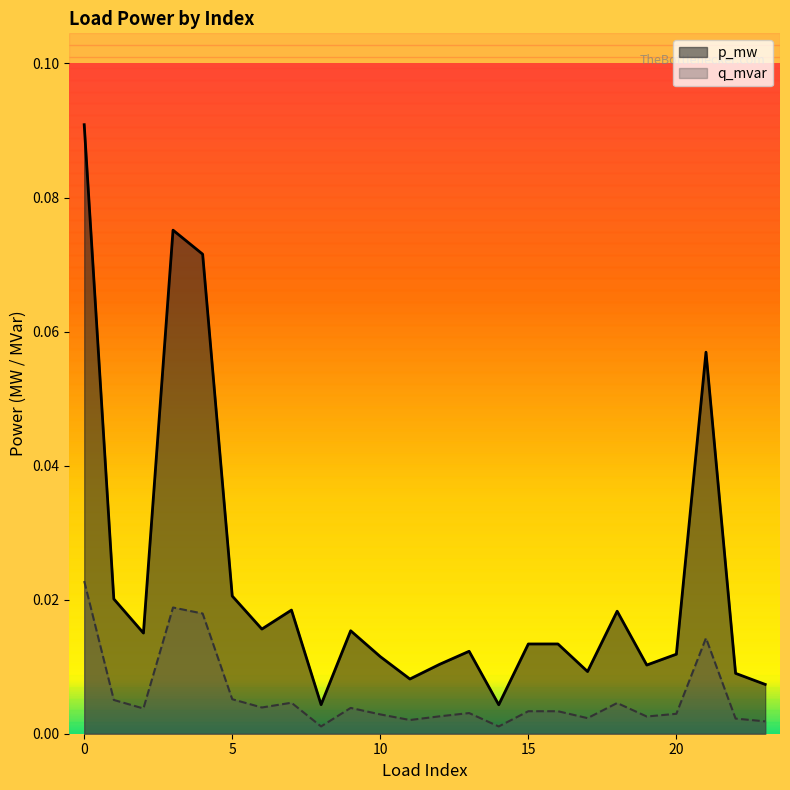

Reading left to right, list all the values displayed in this chart.

p_mw: 0=0.1	1=0.0	2=0.0	3=0.1	4=0.1	5=0.0	6=0.0	7=0.0	8=0.0	9=0.0	10=0.0	11=0.0	12=0.0	13=0.0	14=0.0	15=0.0	16=0.0	17=0.0	18=0.0	19=0.0	20=0.0	21=0.1	22=0.0	23=0.0
q_mvar: 0=0.0	1=0.0	2=0.0	3=0.0	4=0.0	5=0.0	6=0.0	7=0.0	8=0.0	9=0.0	10=0.0	11=0.0	12=0.0	13=0.0	14=0.0	15=0.0	16=0.0	17=0.0	18=0.0	19=0.0	20=0.0	21=0.0	22=0.0	23=0.0